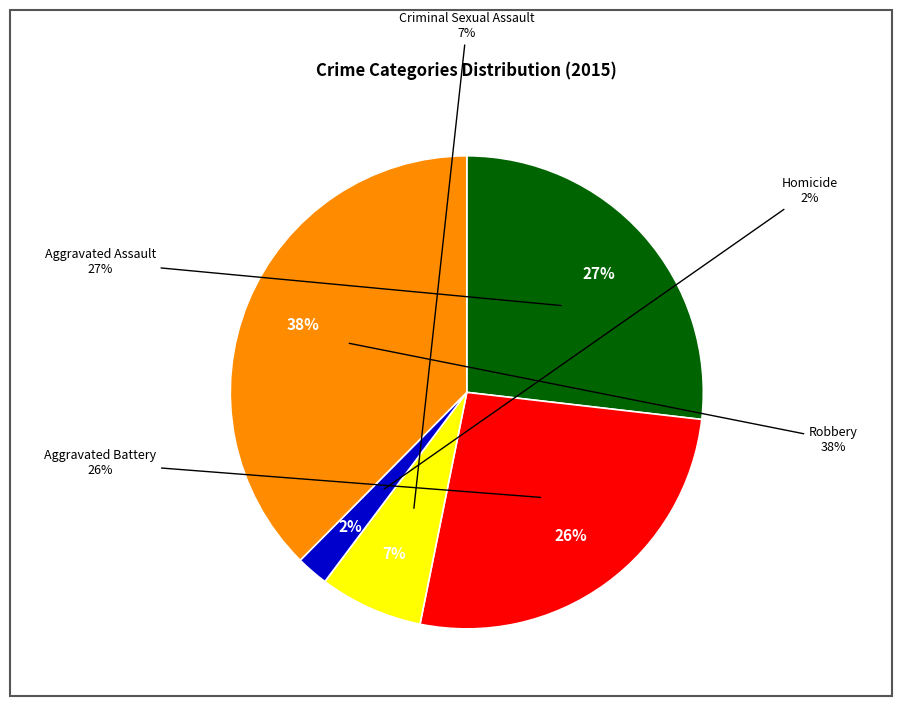

Is there a majority slice in this chart?

No